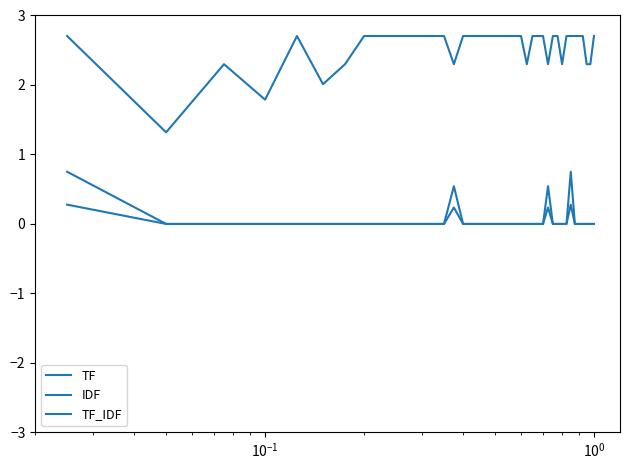

Reading left to right, list all the values displayed in this chart.

TF: 0.3	0.0	0.0	0.0	0.0	0.0	0.0	0.0	0.0	0.0	0.0	0.0	0.0	0.0	0.2	0.0	0.0	0.0	0.0	0.0	0.0	0.0	0.0	0.0	0.0	0.0	0.0	0.0	0.2	0.0	0.0	0.0	0.0	0.3	0.0	0.0	0.0	0.0	0.0	0.0
IDF: 2.7	1.3	2.3	1.8	2.7	2.0	2.3	2.7	2.7	2.7	2.7	2.7	2.7	2.7	2.3	2.7	2.7	2.7	2.7	2.7	2.7	2.7	2.7	2.7	2.3	2.7	2.7	2.7	2.3	2.7	2.7	2.3	2.7	2.7	2.7	2.7	2.7	2.3	2.3	2.7
TF_IDF: 0.8	0.0	0.0	0.0	0.0	0.0	0.0	0.0	0.0	0.0	0.0	0.0	0.0	0.0	0.5	0.0	0.0	0.0	0.0	0.0	0.0	0.0	0.0	0.0	0.0	0.0	0.0	0.0	0.5	0.0	0.0	0.0	0.0	0.8	0.0	0.0	0.0	0.0	0.0	0.0